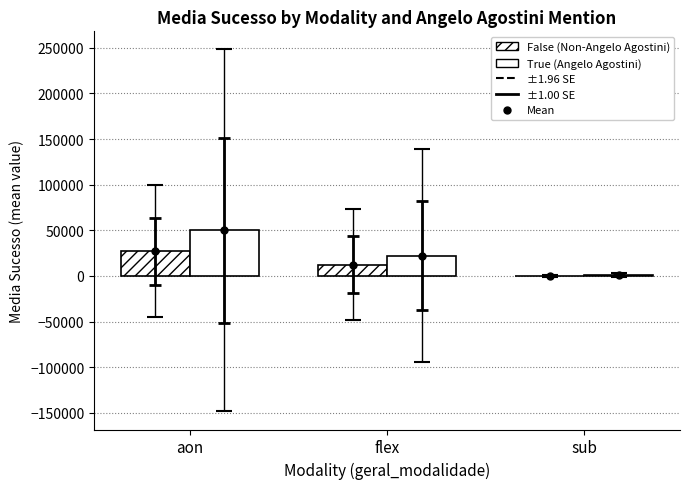

How many data points in False (Non-Angelo Agostini) are above 12542?

2